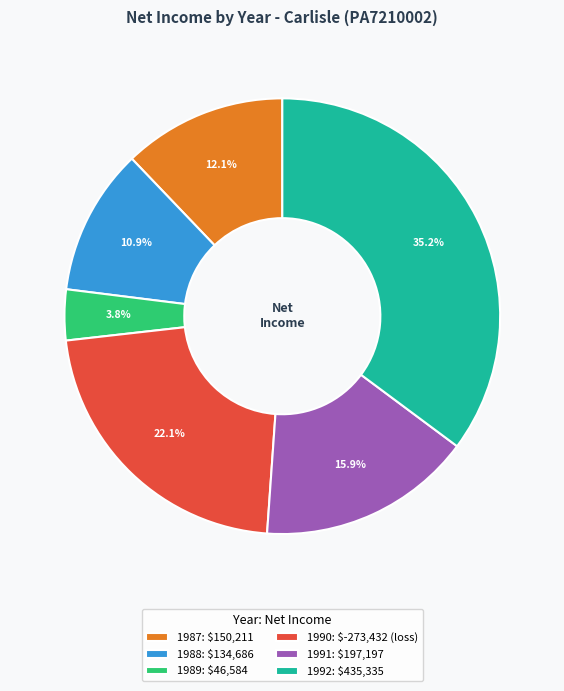

What percentage is the 1988 slice, to the nearest percent?

11%